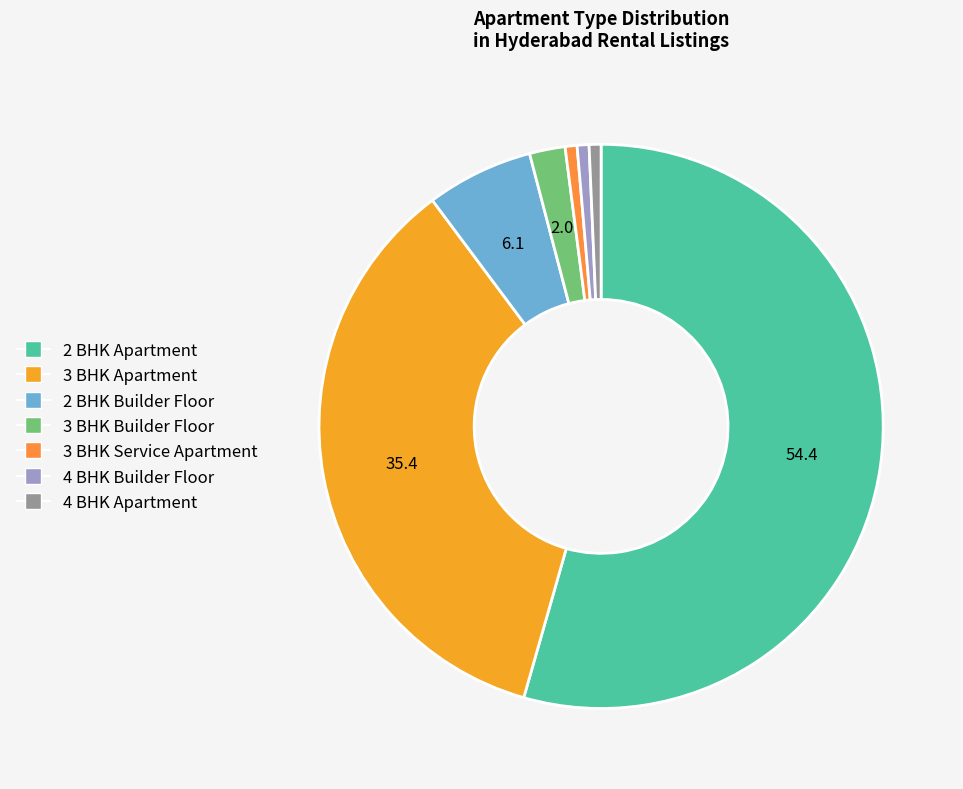

Rank the categories by value from highest to lowest.

2 BHK Apartment, 3 BHK Apartment, 2 BHK Builder Floor, 3 BHK Builder Floor, 3 BHK Service Apartment, 4 BHK Builder Floor, 4 BHK Apartment